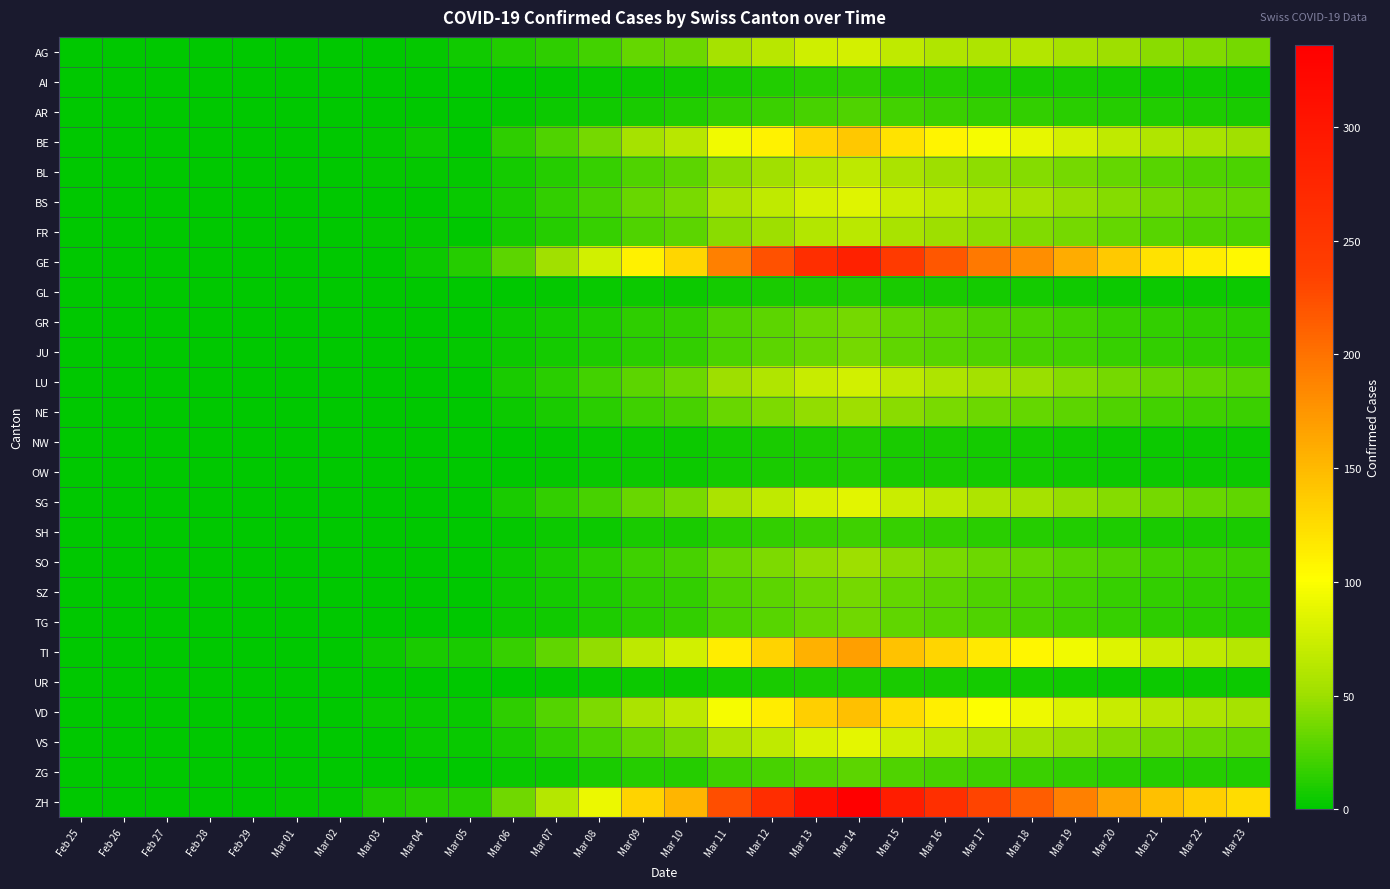

Which has a higher value, Mar 10 or Mar 13?

Mar 13